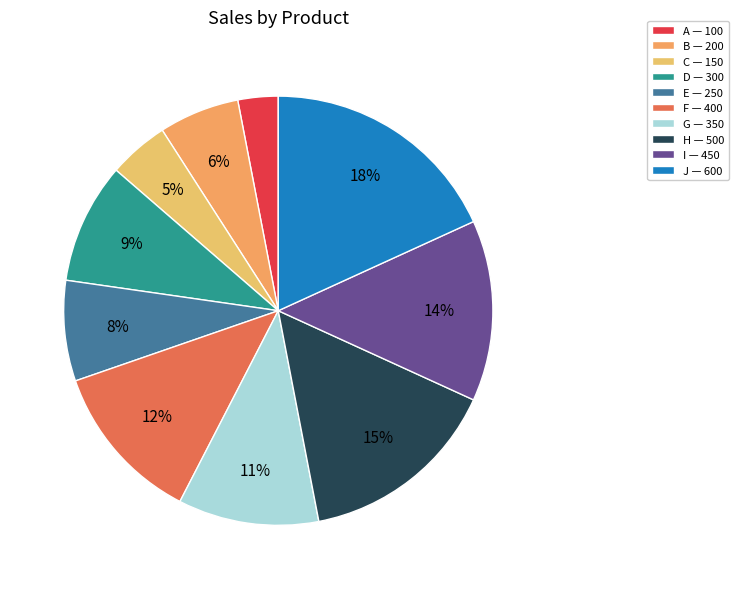

Rank the categories by value from lowest to highest.

A, C, B, E, D, G, F, I, H, J